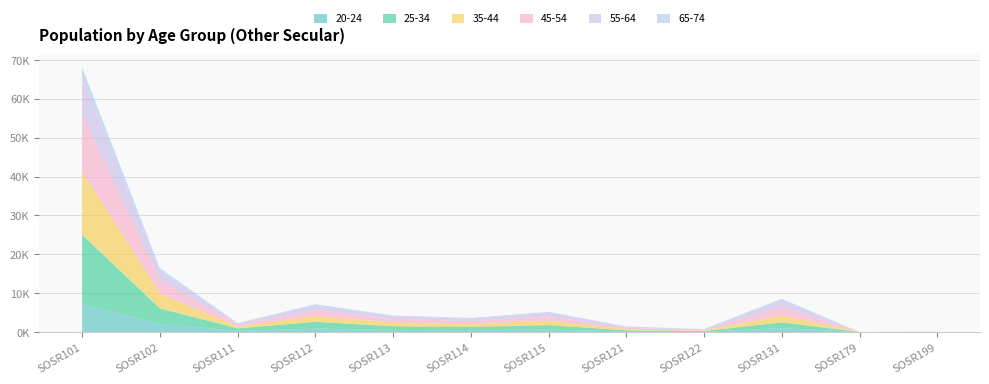

Reading right to left, transcribe all the data shown in this chart.

20-24: 21	0	1013	87	149	627	497	535	907	293	2093	7216
25-34: 33	0	1482	155	299	1143	821	954	1729	647	4001	17789
35-44: 25	0	1812	132	298	1153	751	959	1512	505	3697	16072
45-54: 9	5	2203	191	386	1119	767	950	1503	466	3629	14653
55-64: 11	0	1596	161	236	889	604	678	1133	328	2425	9716
65-74: 3	0	463	35	89	268	195	188	385	75	599	2648